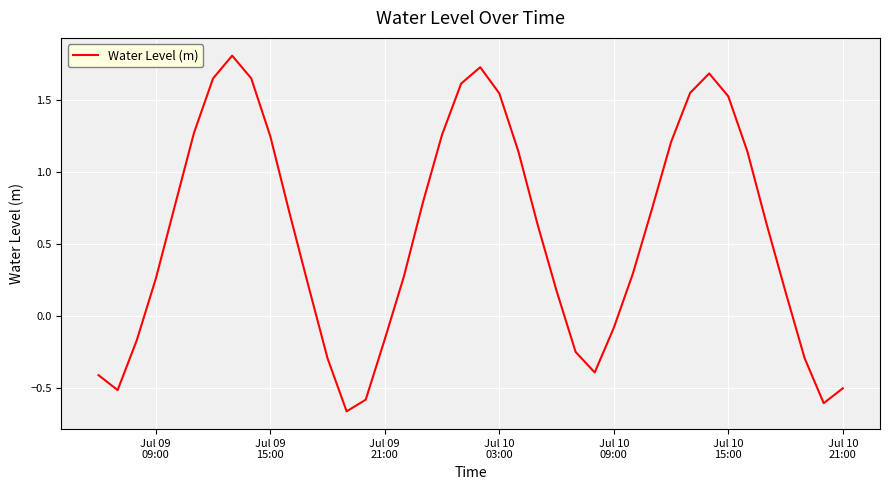

What is the greatest value displayed?

1.8